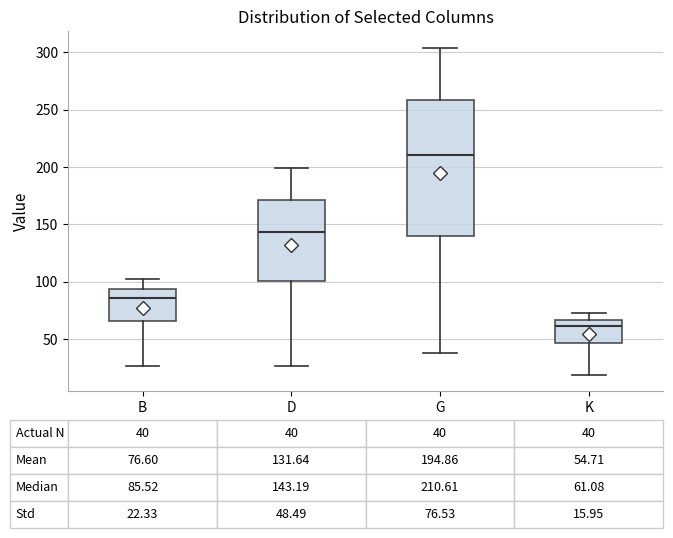

Which box has the highest median line?

G